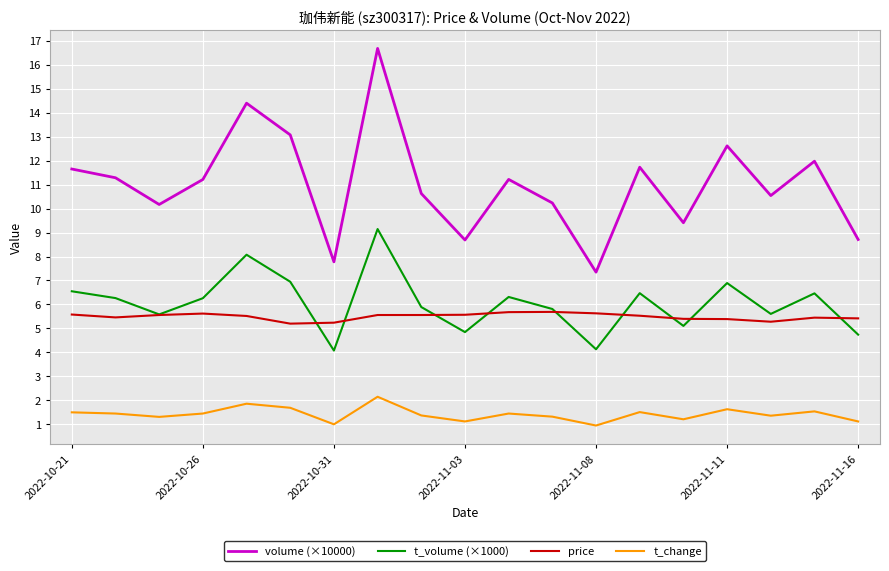

Which series has the largest total across all categories?

volume (×10000)